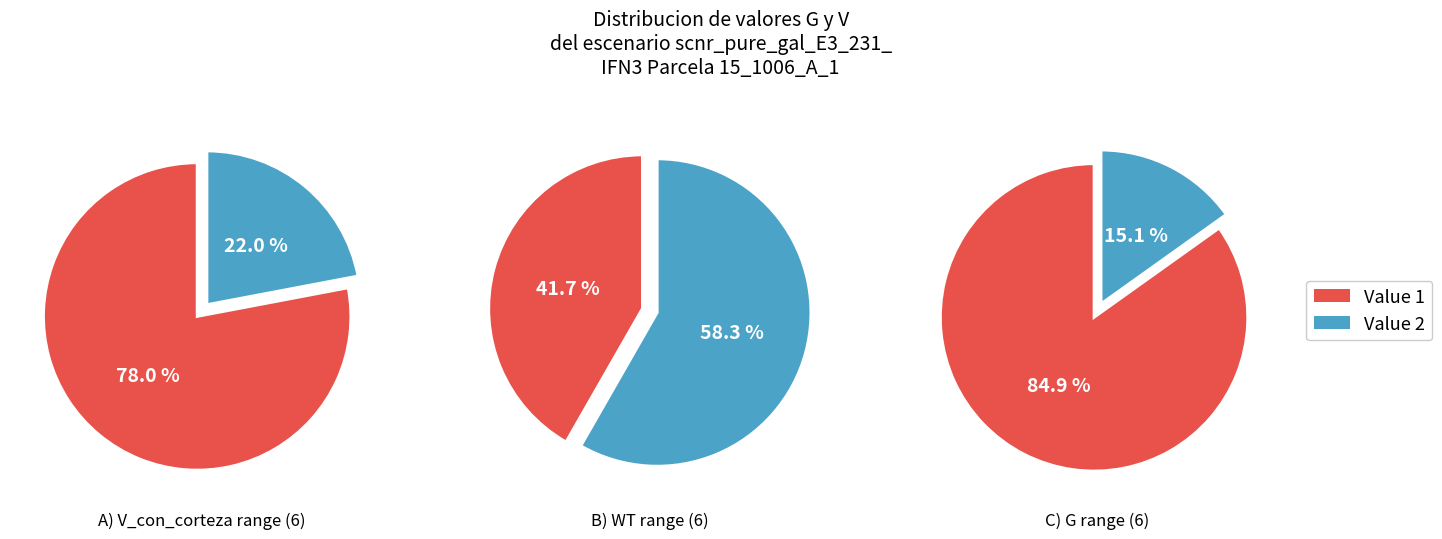

Does Nodo 2 represent more than half of the total?

No